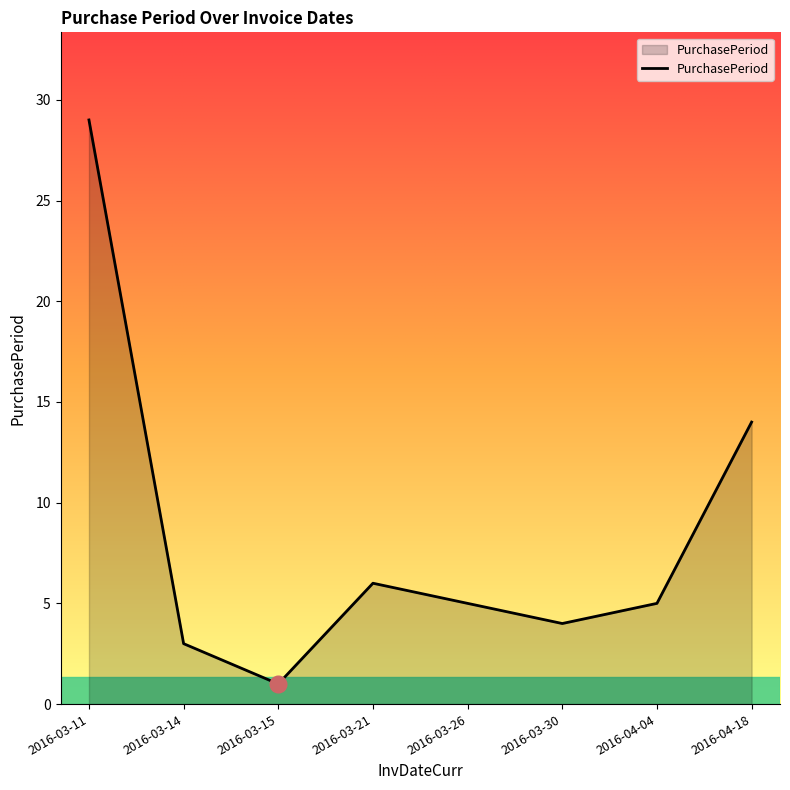

What position from the left is 2016-04-18?

8